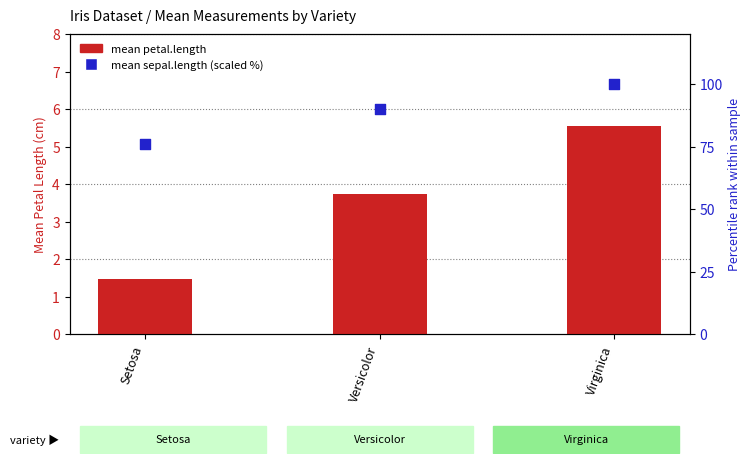

At which category is the sum across all series the highest?

Virginica